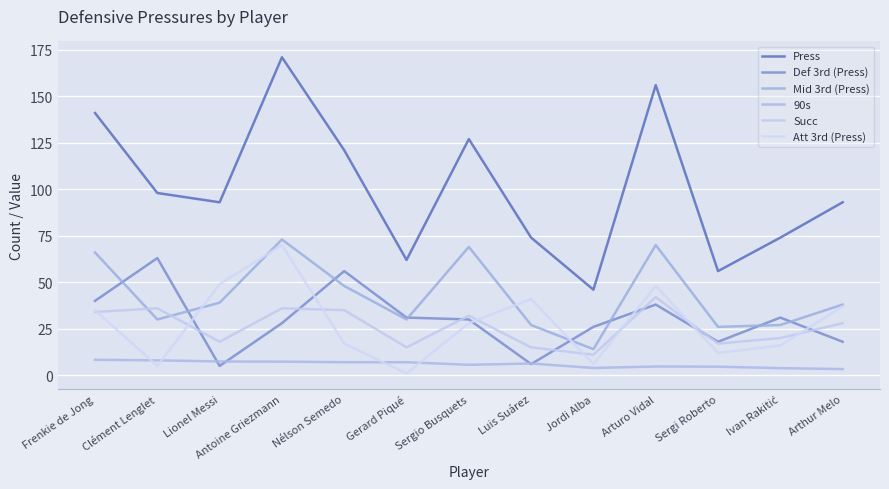

True or false: Att 3rd (Press) has a value of 17.7 at Arturo Vidal.

False